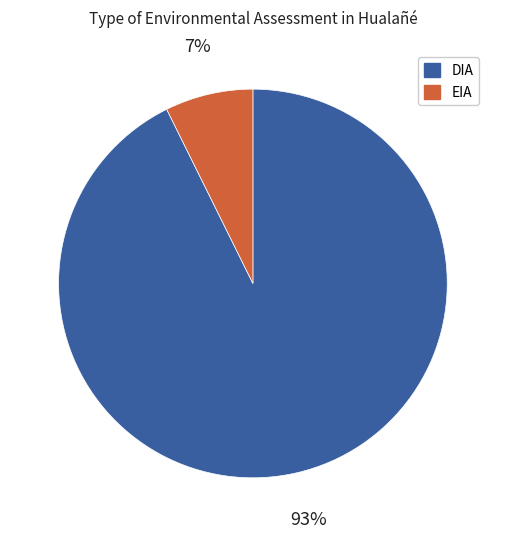

How many segments does this pie chart have?

2